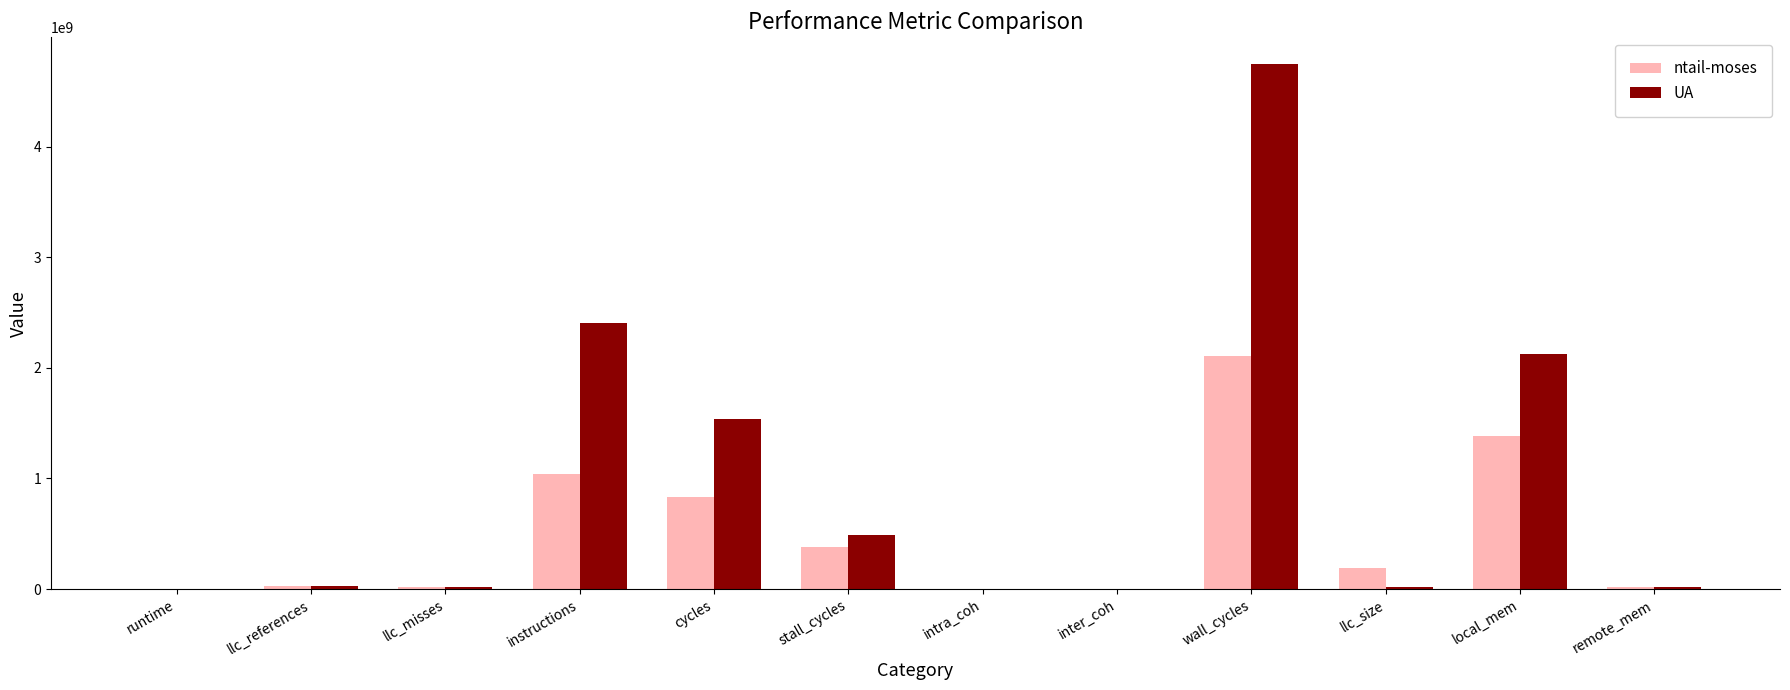

What is the greatest value displayed?

4750114278.1